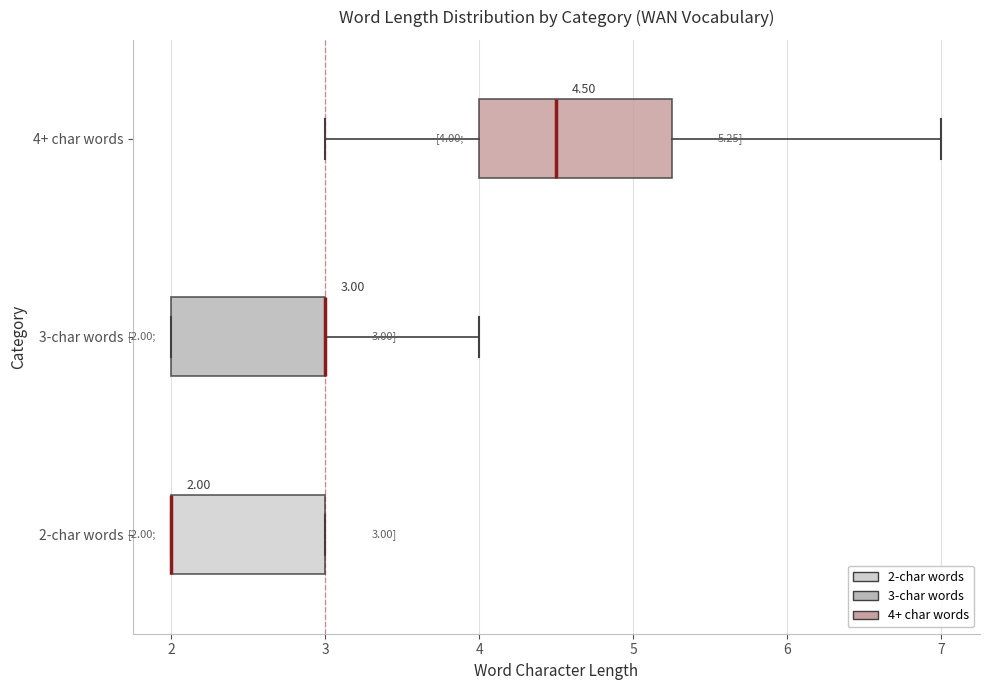

Which box is the widest, from its left edge to its right edge?

4+ char words